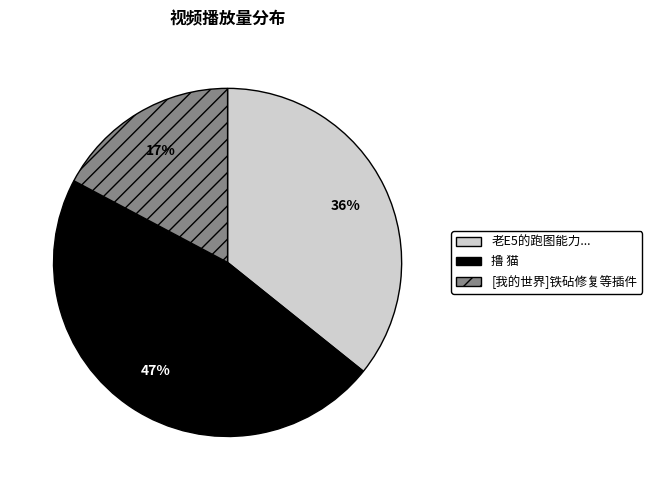

To the nearest percent, what portion does [我的世界]铁砧修复等插件 represent?

17%